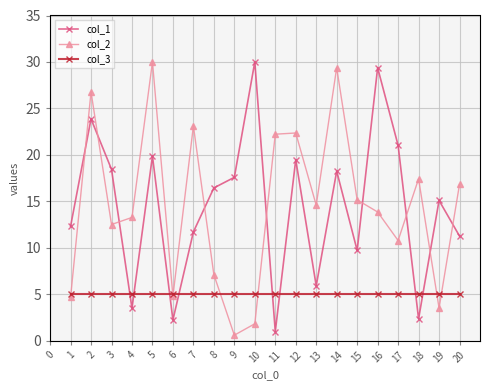

The col_2 series shows 23.1 at 7. True or false?

True